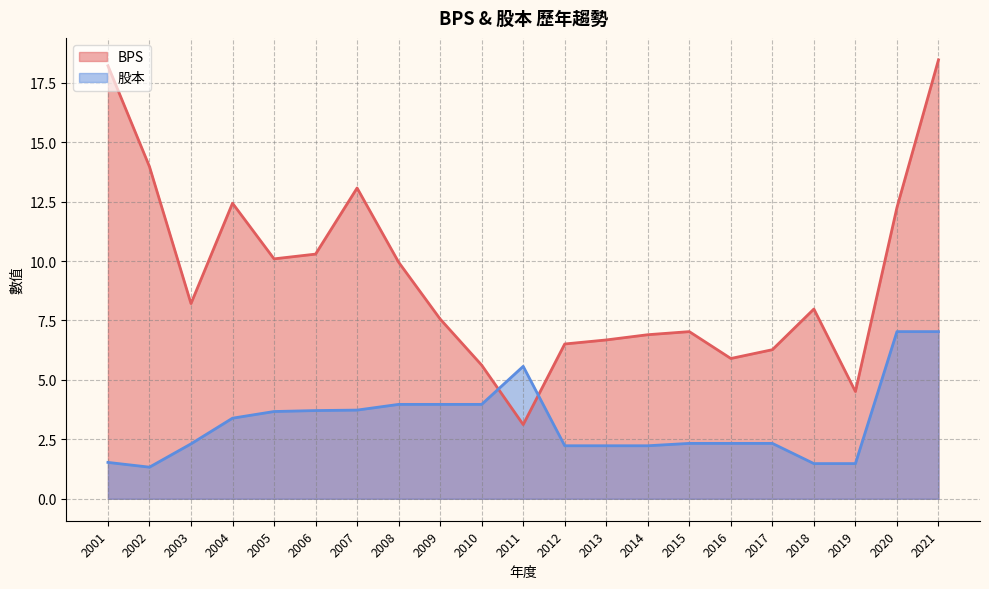

At which category is the sum across all series the highest?

2021